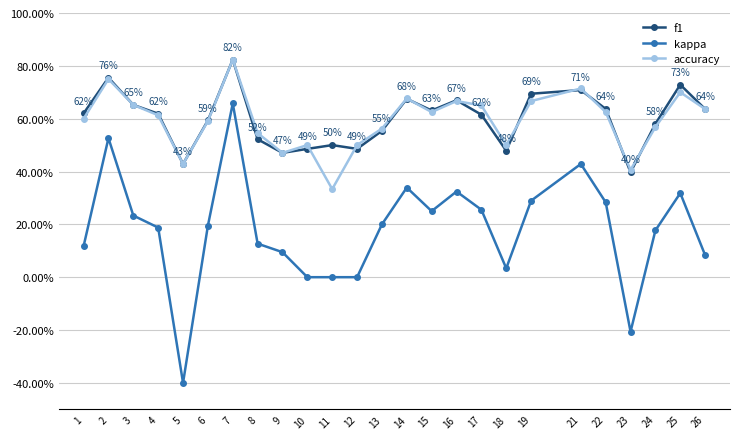

At which category is the sum across all series the highest?

7